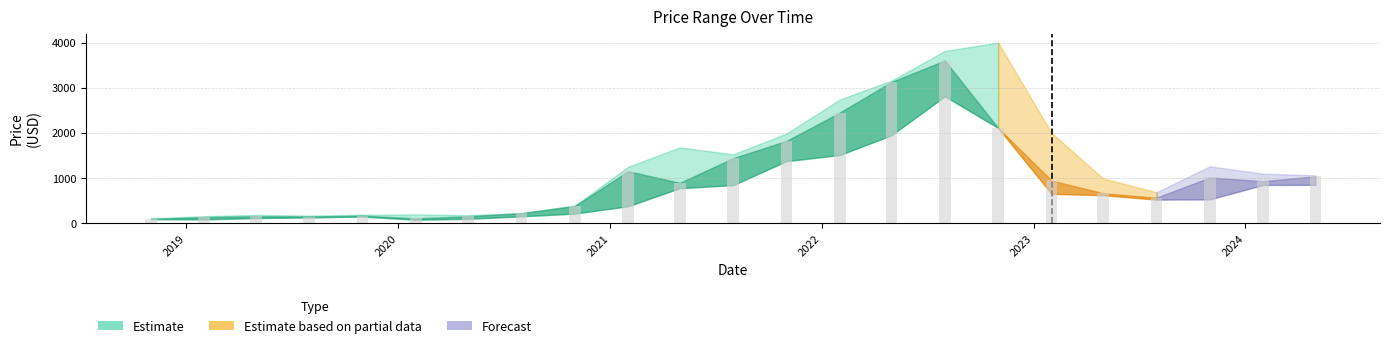

What is the value of the 17th bar from the left?

2108.2